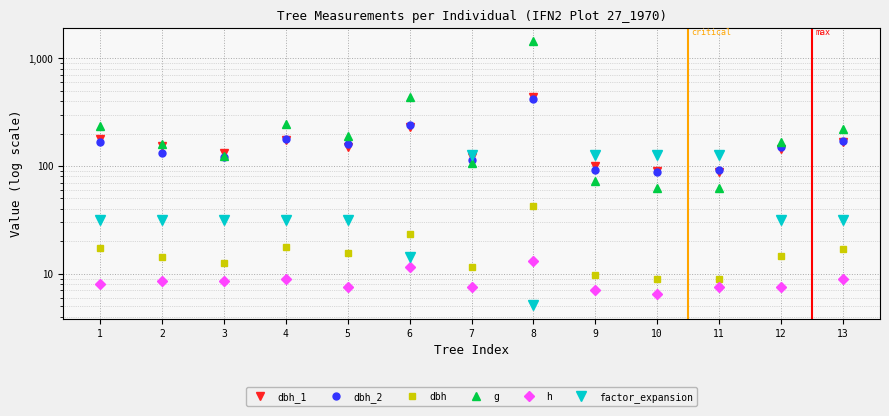

At which category does h reach its first local valley?

5